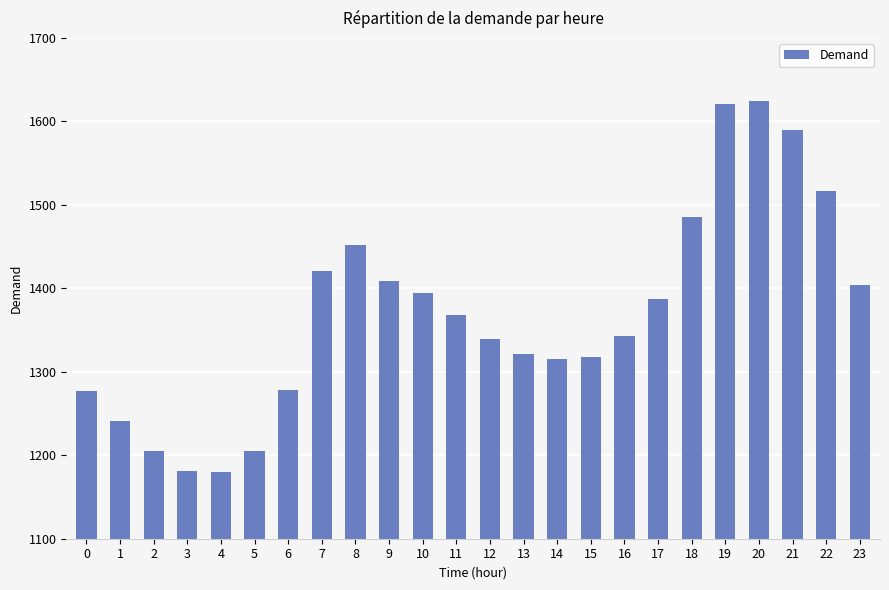

What is the difference between the maximum and minimum values?

444.8